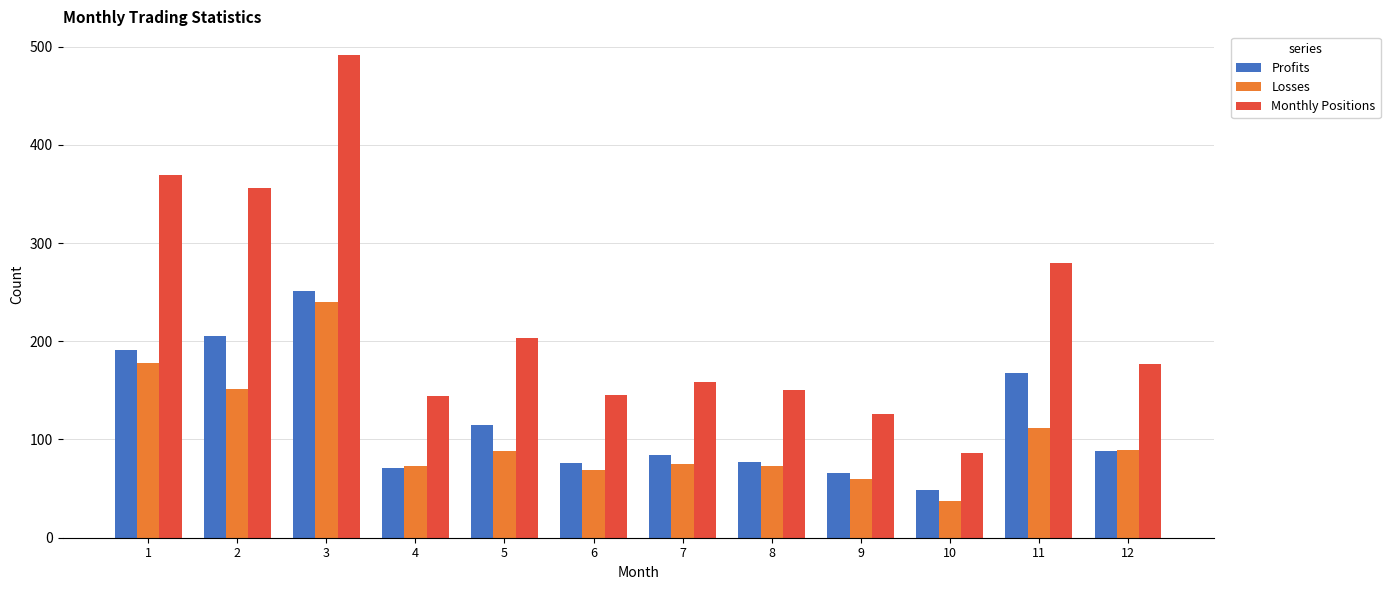

How many bars are there in each group?

3